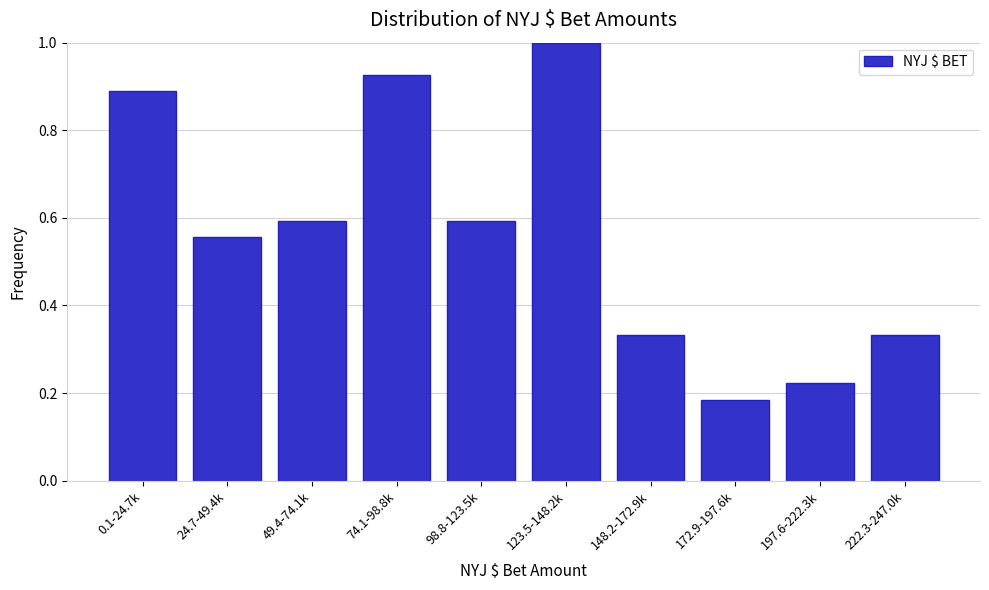

What is the change in value from 49.4-74.1k to 74.1-98.8k?

+0.3